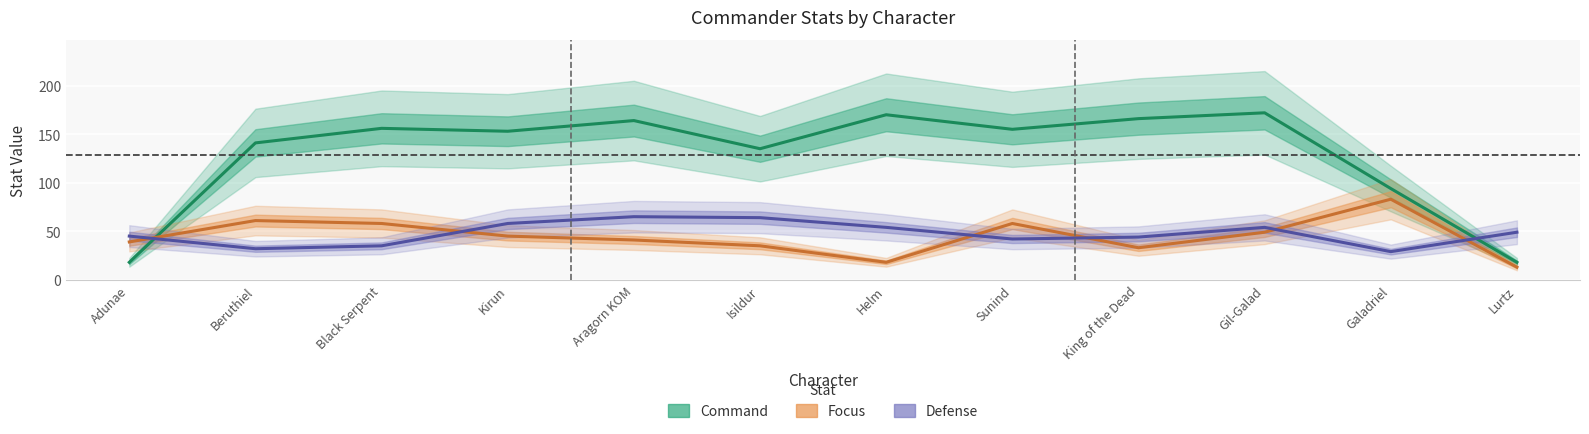

Which has a higher value, King of the Dead or Gil-Galad?

Gil-Galad